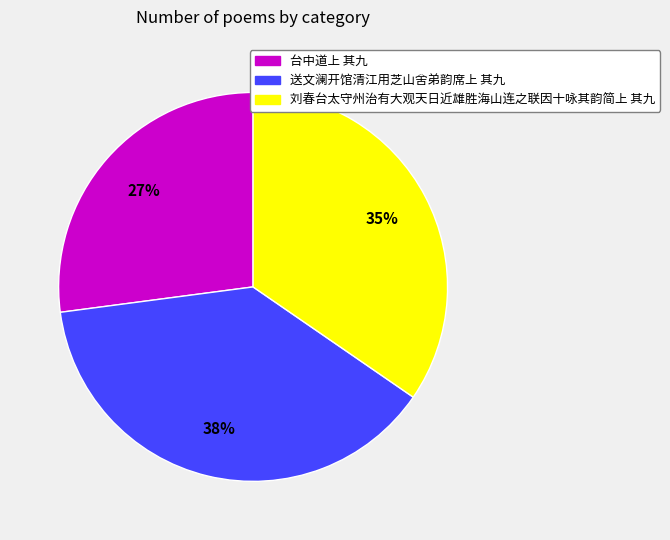

Which slice is the smallest?

台中道上 其九